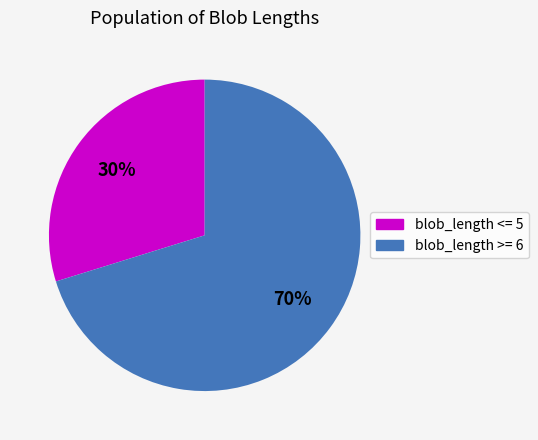

Count the number of slices in the pie.

2